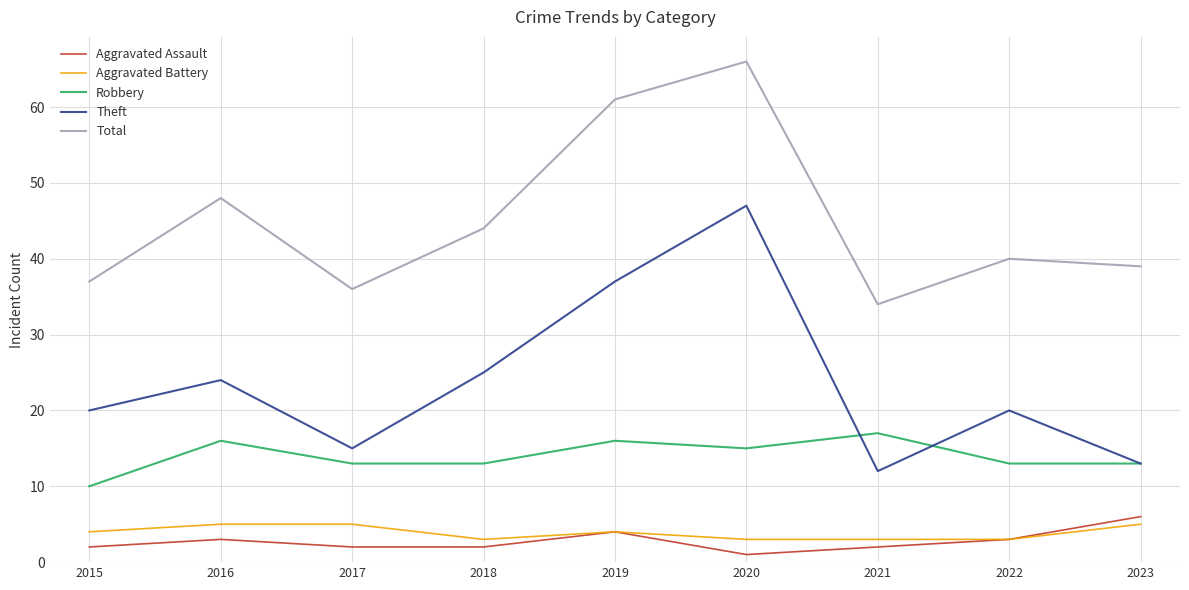

Reading left to right, list all the values displayed in this chart.

Aggravated Assault: 2	3	2	2	4	1	2	3	6
Aggravated Battery: 4	5	5	3	4	3	3	3	5
Robbery: 10	16	13	13	16	15	17	13	13
Theft: 20	24	15	25	37	47	12	20	13
Total: 37	48	36	44	61	66	34	40	39